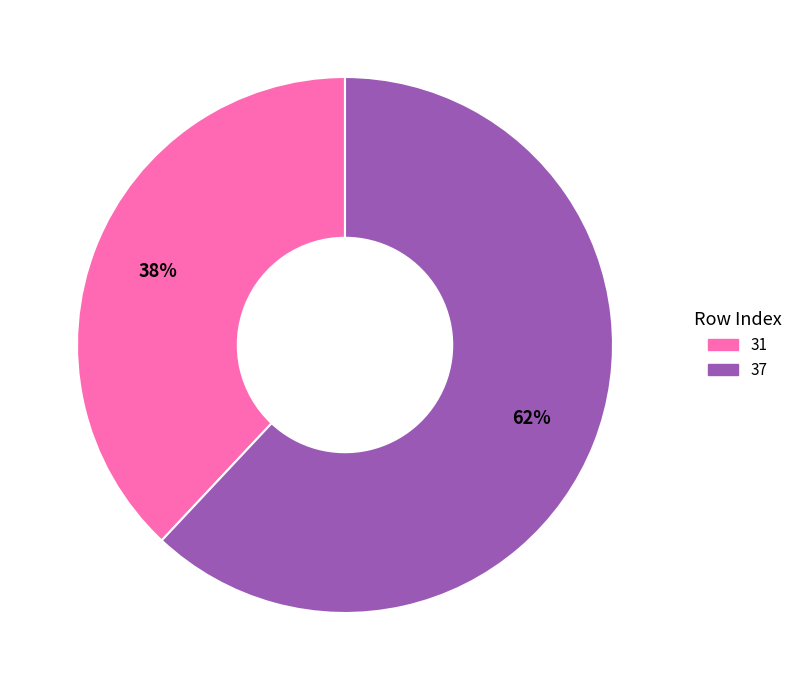

How many slices are in this pie chart?

2